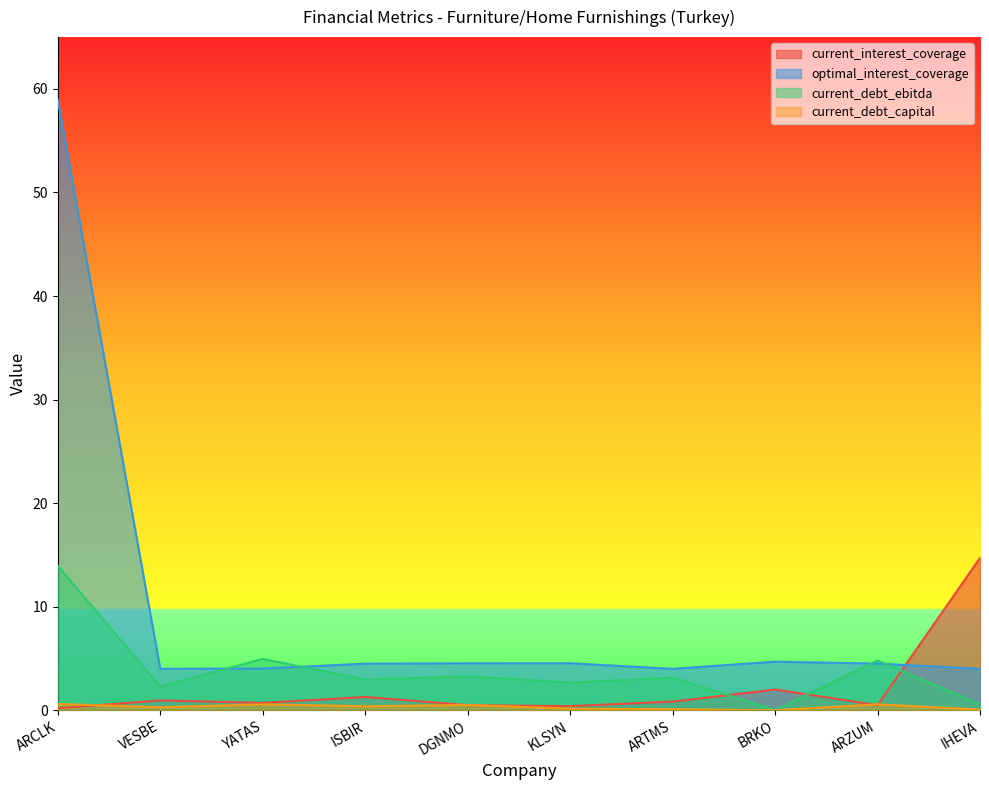

At which category does optimal_interest_coverage reach its first local peak?

KLSYN